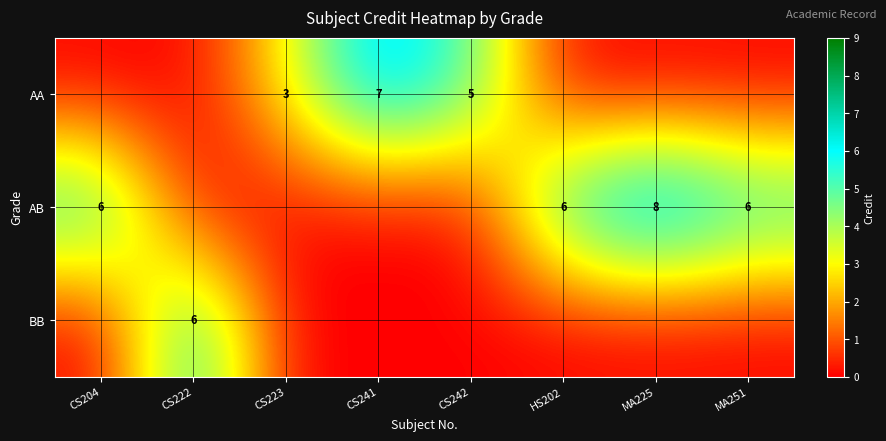

Is it true that AA equals 5 at CS242?

True